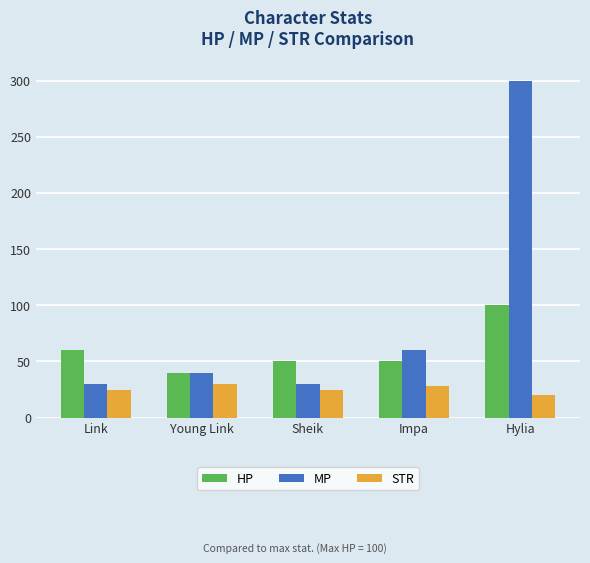

What is the label of the 2nd bar from the right?

Impa